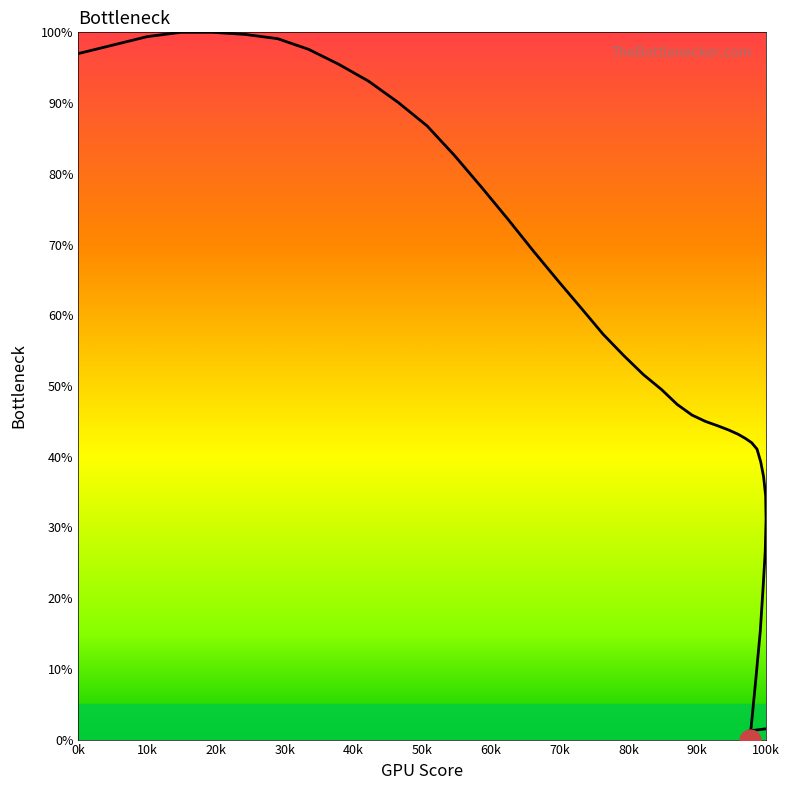

Reading right to left, extract all data points from this chart.

0.0	8.4	15.4	21.7	26.6	31.1	34.5	37.2	39.3	41.1	42.0	42.6	43.2	43.8	44.4	45.0	45.9	47.4	49.5	51.6	54.3	57.3	60.9	64.8	69.0	73.5	78.1	82.6	86.8	90.1	93.1	95.5	97.6	99.1	99.7	100.0	100.0	99.4	98.2	97.0